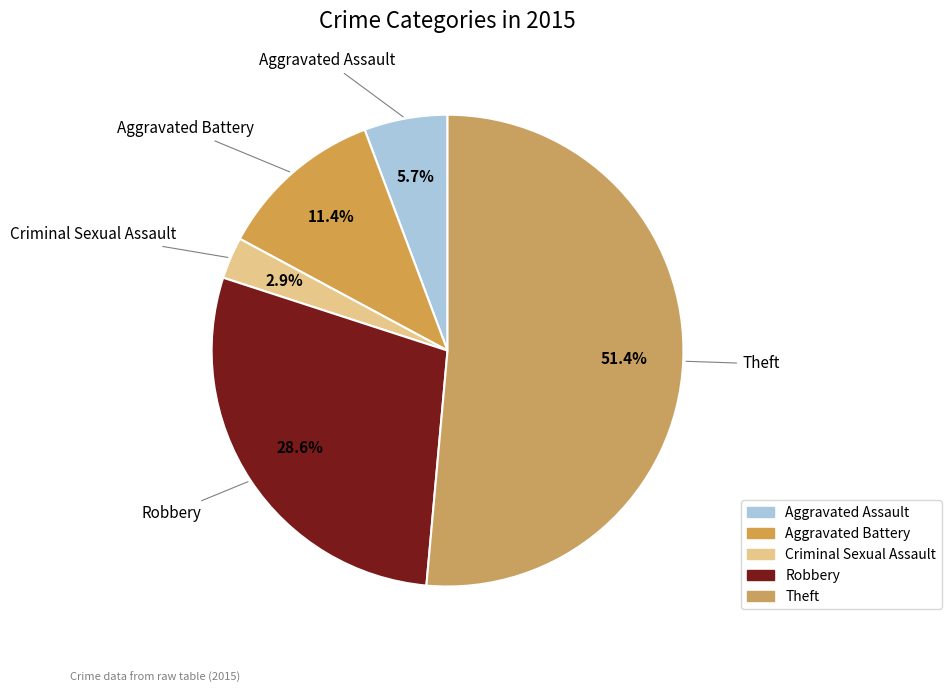

Combined, do Aggravated Battery and Robbery account for over 50%?

No